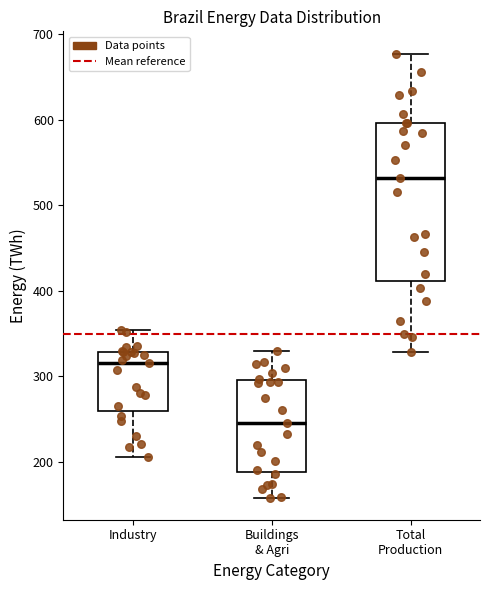

Where does the lower whisker of the box for Buildings & Agri end on the y-axis? The values are not printed on the chart, so give them approximately, as read against the axis.

160